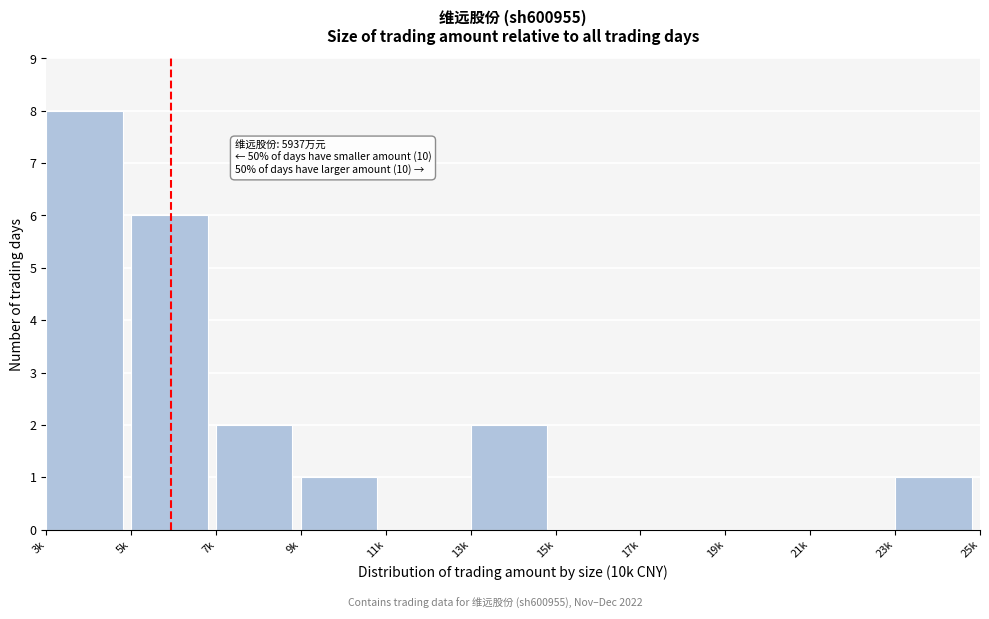

Reading right to left, transcribe all the data shown in this chart.

23k=1	21k=0	19k=0	17k=0	15k=0	13k=2	11k=0	9k=1	7k=2	5k=6	3k=8